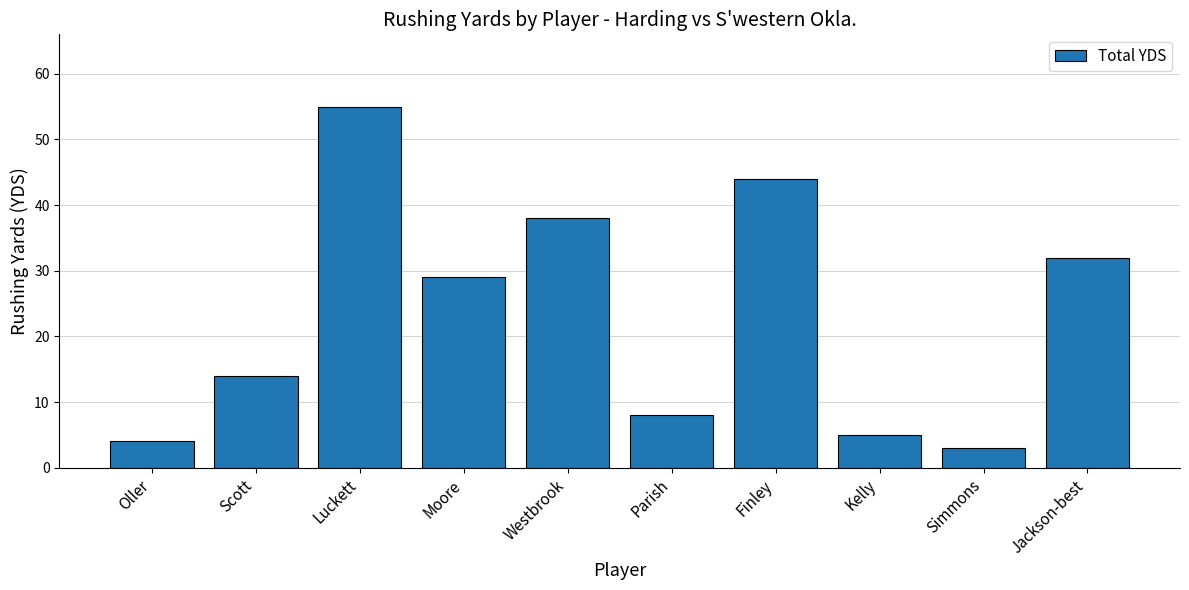

List the labels in order of value, largest first.

Luckett, Finley, Westbrook, Jackson-best, Moore, Scott, Parish, Kelly, Oller, Simmons